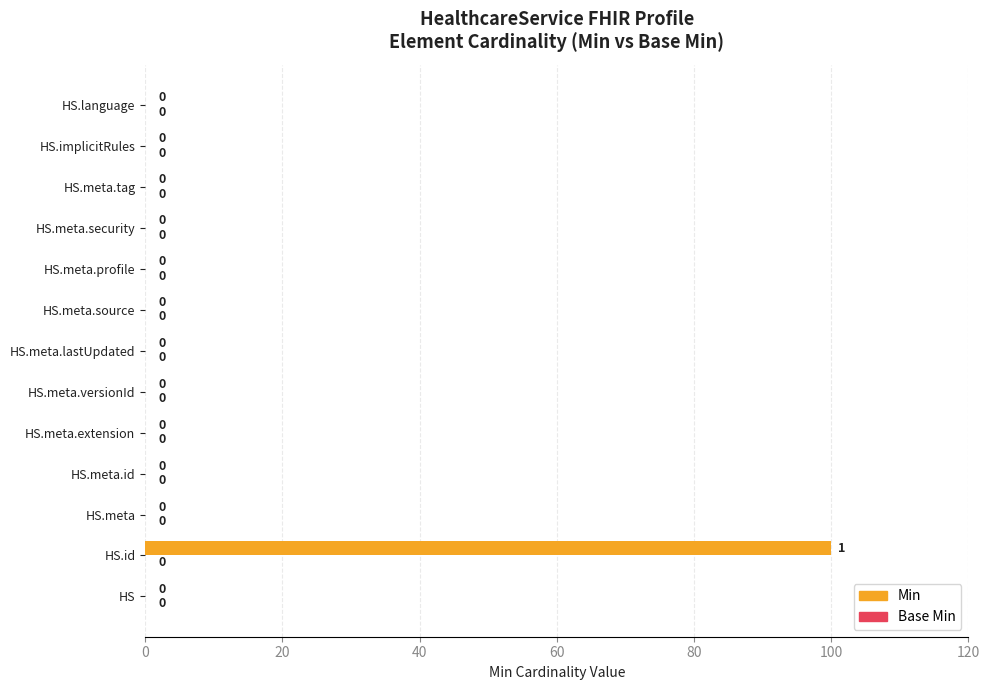

Reading bottom to top, list all the values displayed in this chart.

HS=0	HS.id=100	HS.meta=0	HS.meta.id=0	HS.meta.extension=0	HS.meta.versionId=0	HS.meta.lastUpdated=0	HS.meta.source=0	HS.meta.profile=0	HS.meta.security=0	HS.meta.tag=0	HS.implicitRules=0	HS.language=0